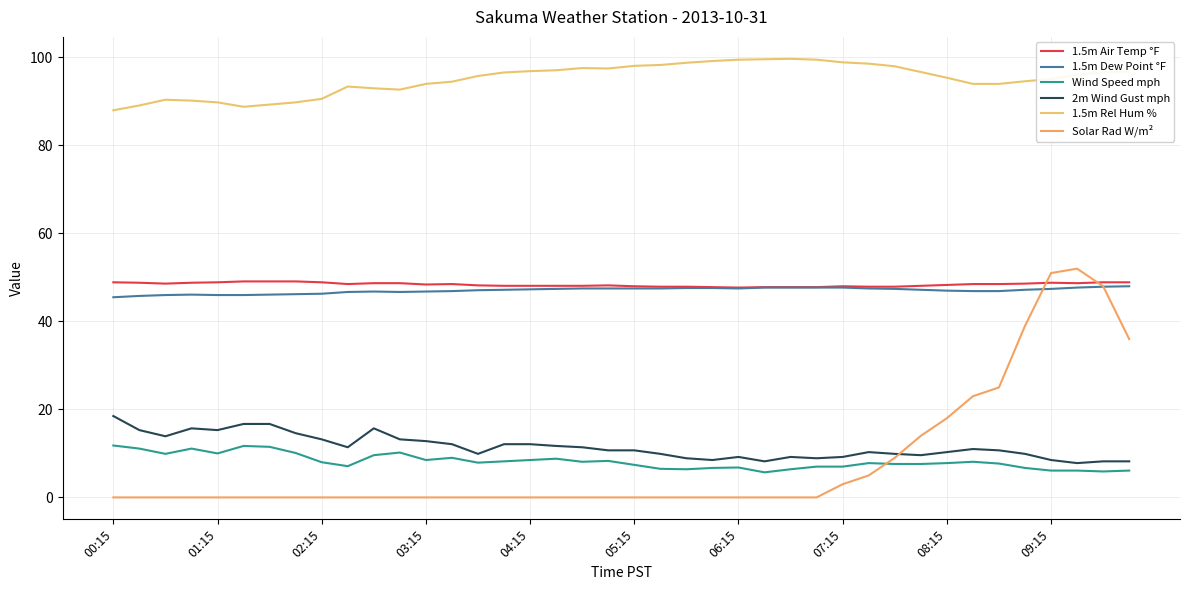

How many lines are shown in the chart?

6